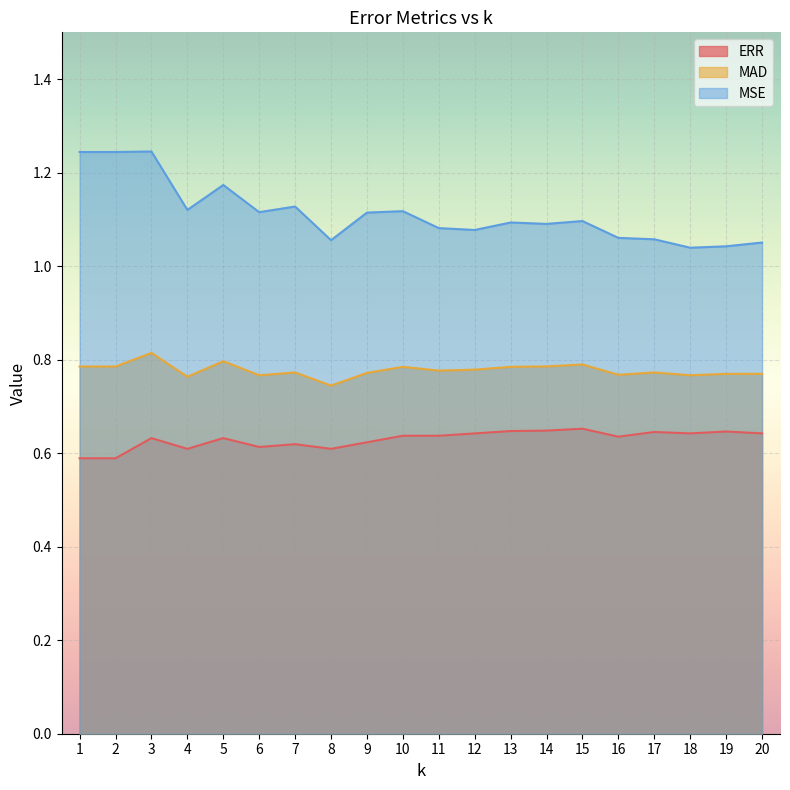

What is the value of the MAD point at the 9th from the left?

0.8